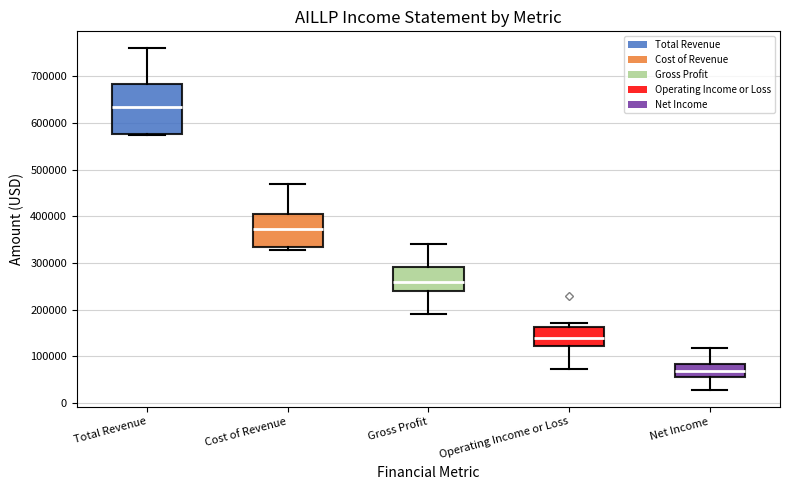

Which box has the highest median line?

Total Revenue